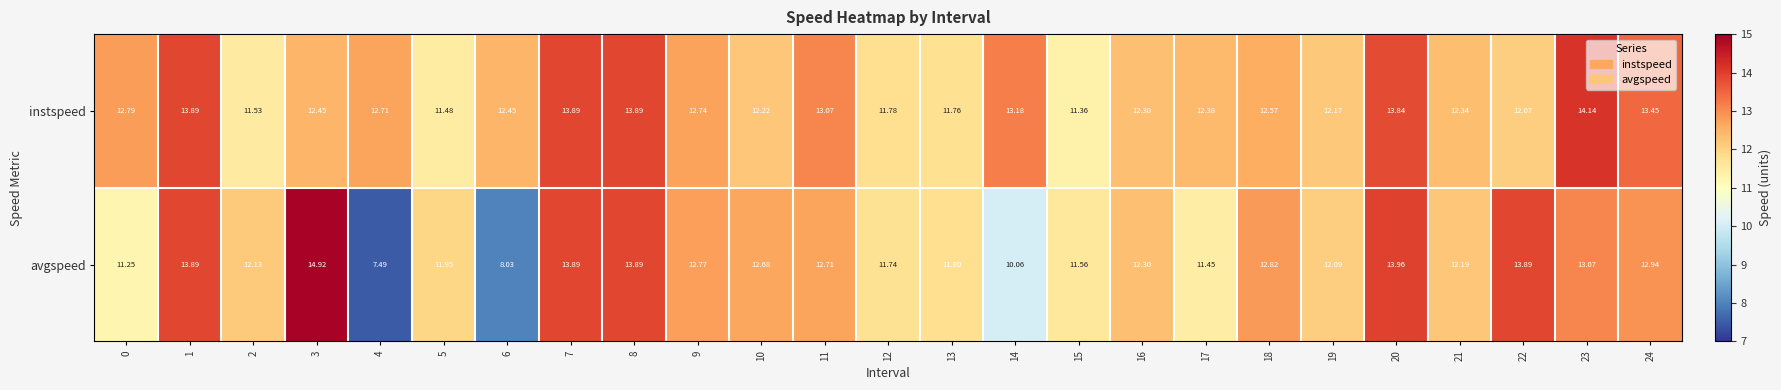

At 4, list the series in order from smallest to largest.

avgspeed, instspeed